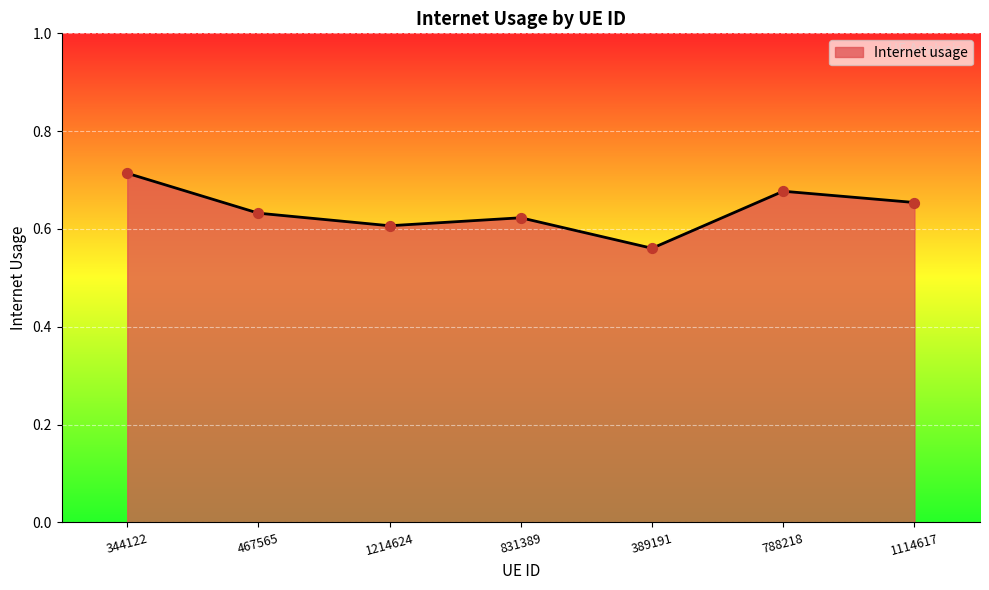

Which has a higher value, 788218 or 1214624?

788218